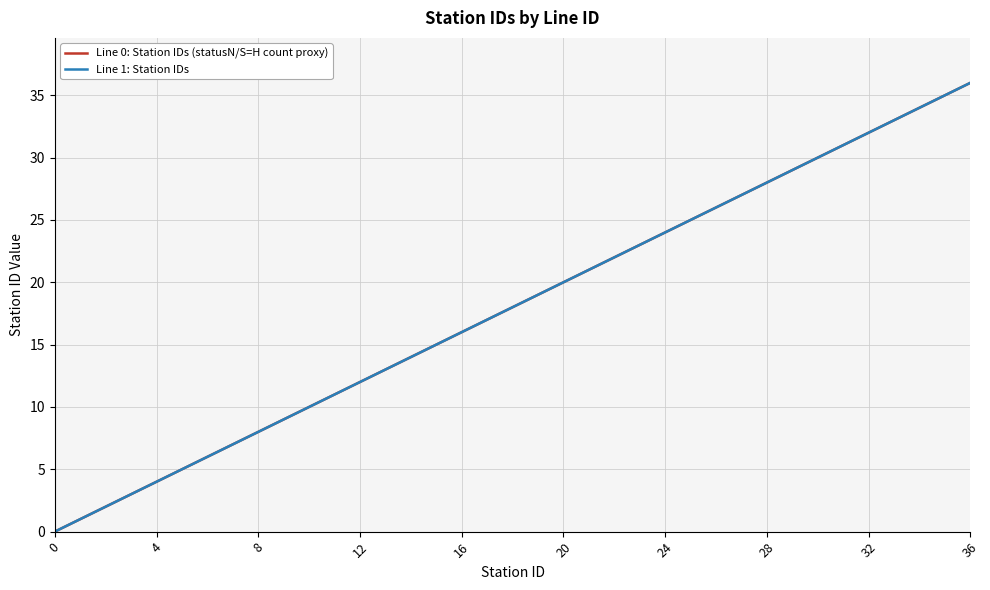

Does the chart display data point markers on the line(s)?

No